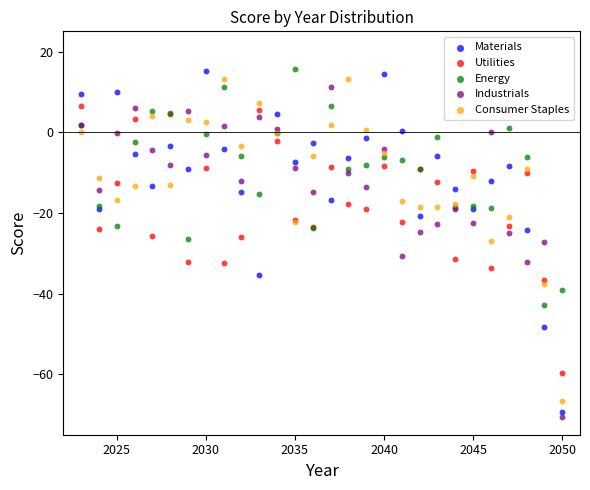

What is the X range (max minus min) for the scatter plot?

27.0